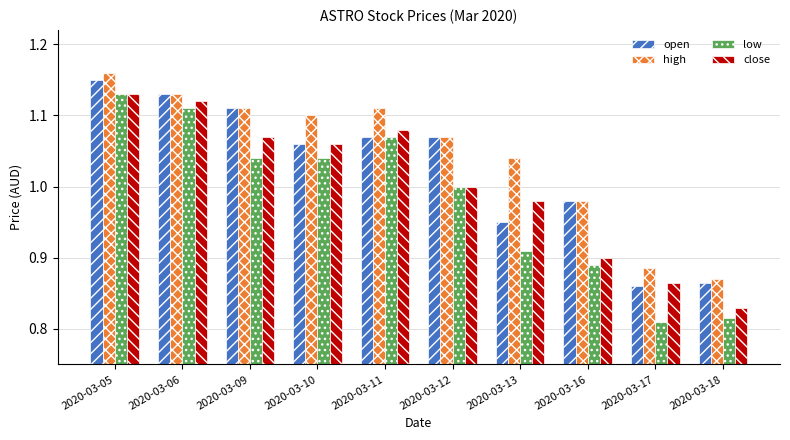

The value of high at 2020-03-18 is 0.6. True or false?

False